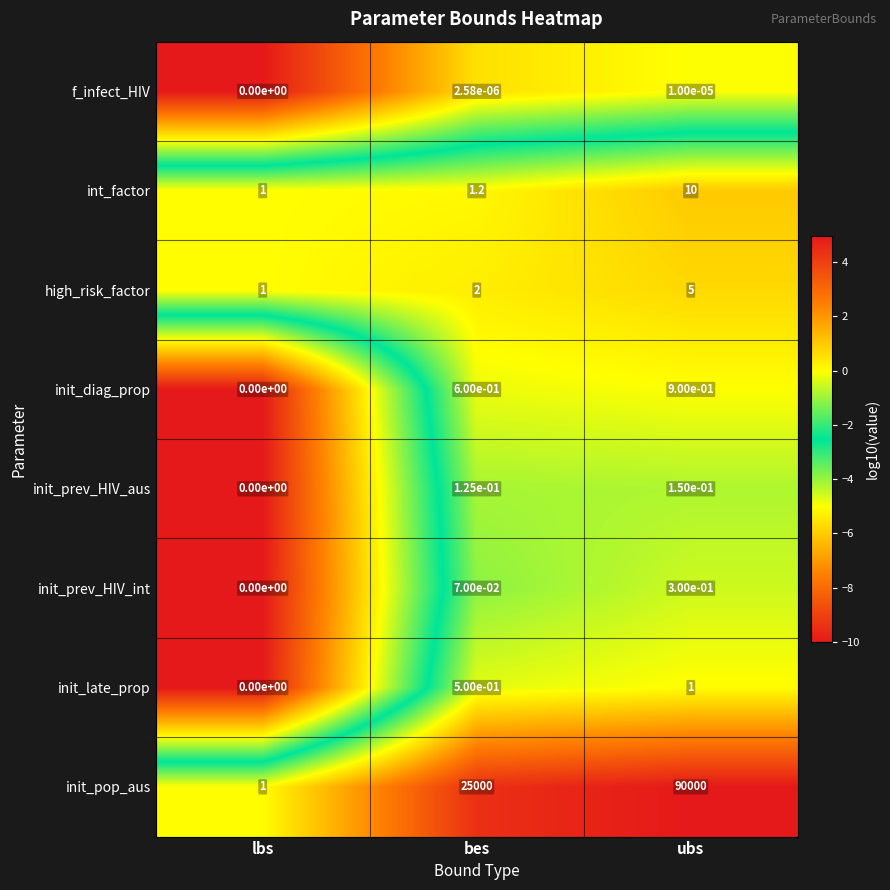

What is the difference between the highest and lowest values at ubs?

90000.0